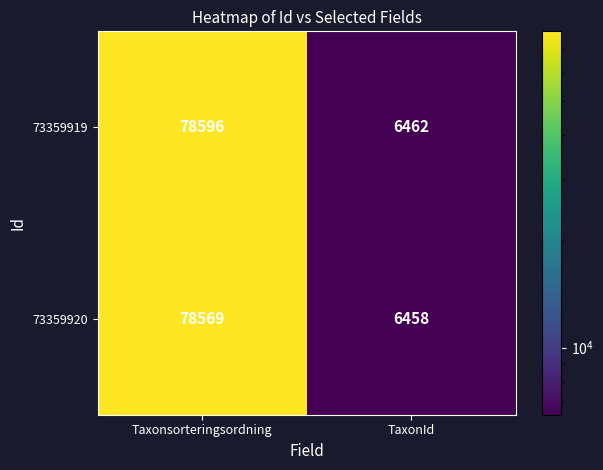

Rank the series by their average value, from lowest to highest.

73359920, 73359919